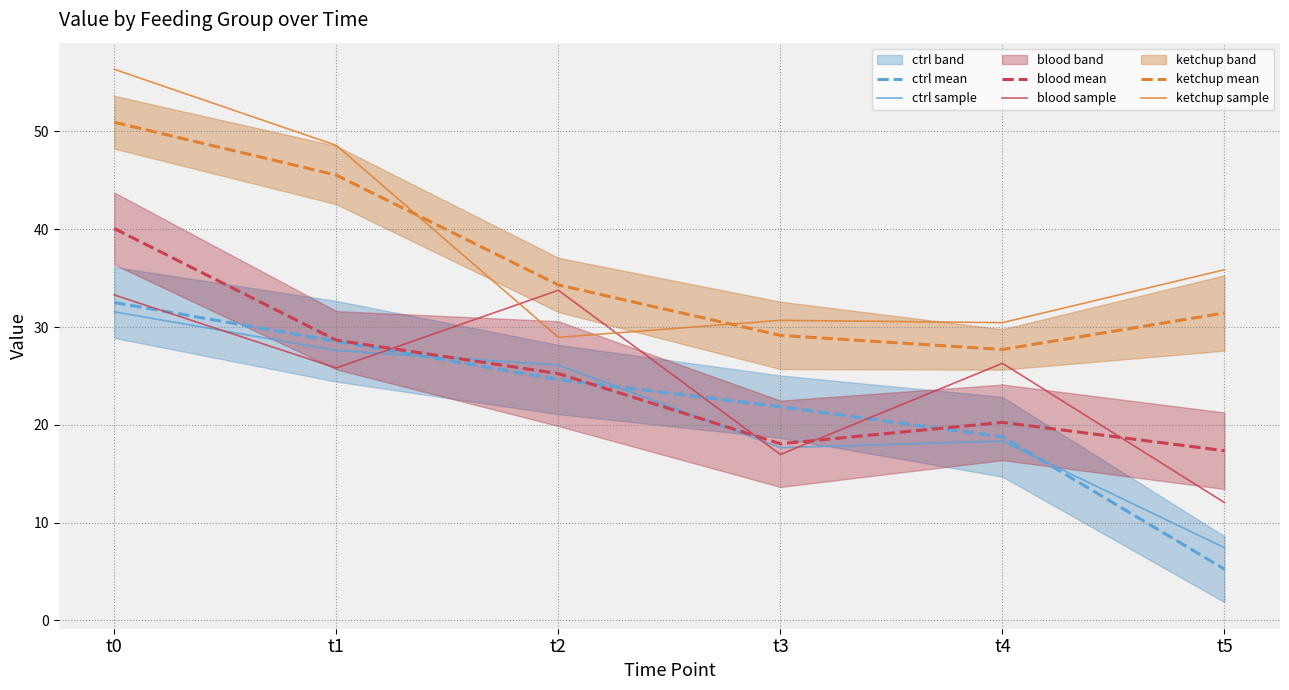

Which label corresponds to the smallest value in the chart?

t5